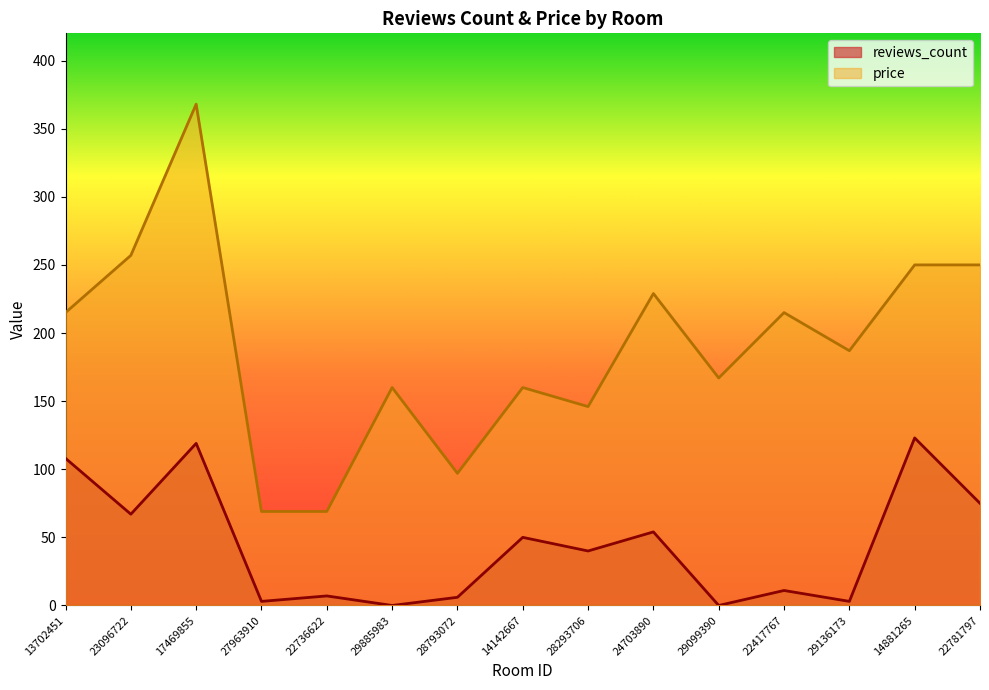

List the series in order of their peak value, lowest first.

reviews_count, price